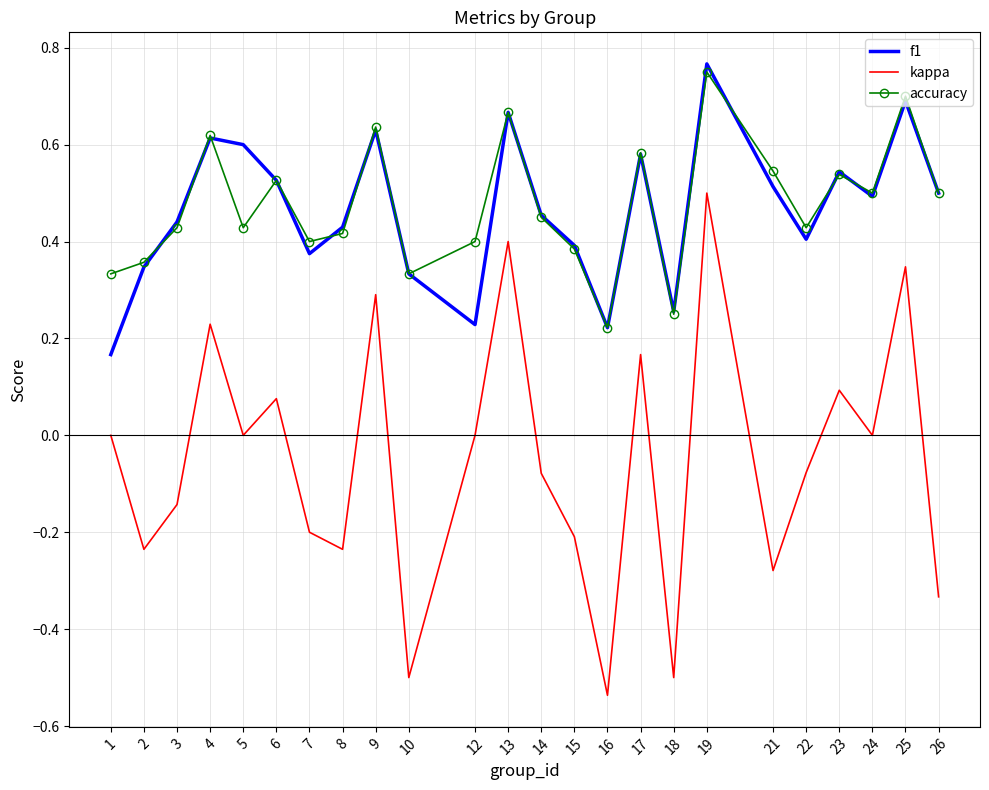

True or false: accuracy and f1 intersect in this chart.

True